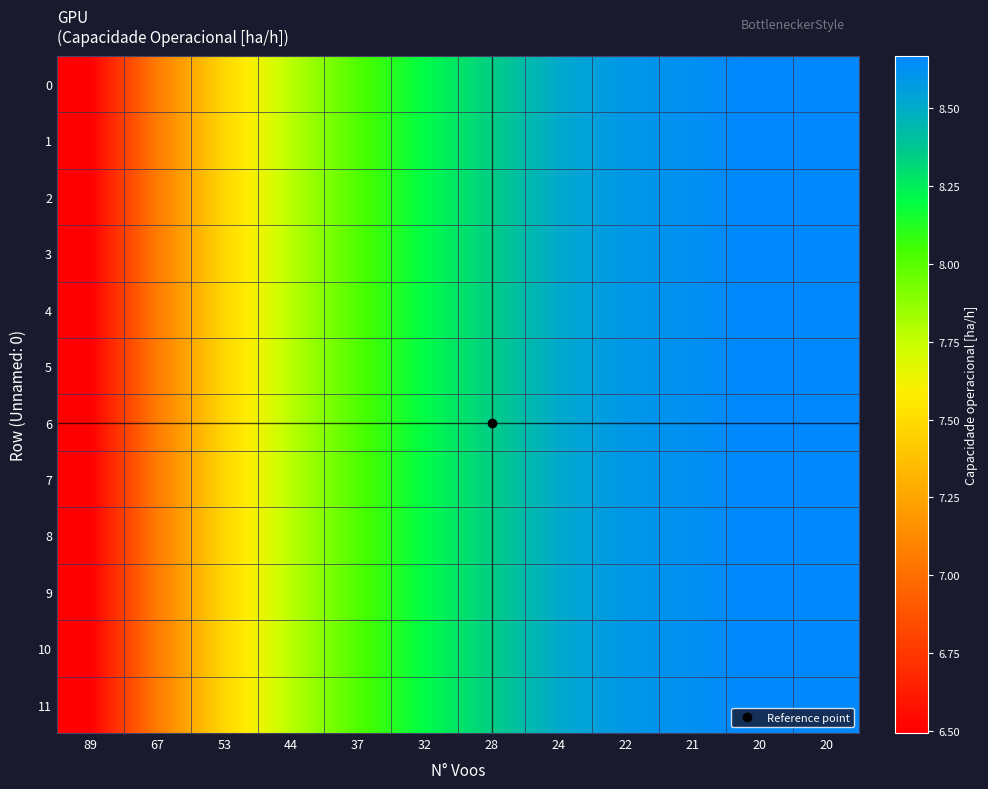

Reading right to left, list all the values displayed in this chart.

0: 20=8.7	20=8.7	21=8.6	22=8.6	24=8.5	28=8.3	32=8.2	37=8.0	44=7.8	53=7.5	67=7.1	89=6.5
1: 20=8.7	20=8.7	21=8.6	22=8.6	24=8.5	28=8.3	32=8.2	37=8.0	44=7.8	53=7.5	67=7.1	89=6.5
2: 20=8.7	20=8.7	21=8.6	22=8.6	24=8.5	28=8.3	32=8.2	37=8.0	44=7.8	53=7.5	67=7.1	89=6.5
3: 20=8.7	20=8.7	21=8.6	22=8.6	24=8.5	28=8.3	32=8.2	37=8.0	44=7.8	53=7.5	67=7.1	89=6.5
4: 20=8.7	20=8.7	21=8.6	22=8.6	24=8.5	28=8.3	32=8.2	37=8.0	44=7.8	53=7.5	67=7.1	89=6.5
5: 20=8.7	20=8.7	21=8.6	22=8.6	24=8.5	28=8.3	32=8.2	37=8.0	44=7.8	53=7.5	67=7.1	89=6.5
6: 20=8.7	20=8.7	21=8.6	22=8.6	24=8.5	28=8.3	32=8.2	37=8.0	44=7.8	53=7.5	67=7.1	89=6.5
7: 20=8.7	20=8.7	21=8.6	22=8.6	24=8.5	28=8.3	32=8.2	37=8.0	44=7.8	53=7.5	67=7.1	89=6.5
8: 20=8.7	20=8.7	21=8.6	22=8.6	24=8.5	28=8.3	32=8.2	37=8.0	44=7.8	53=7.5	67=7.1	89=6.5
9: 20=8.7	20=8.7	21=8.6	22=8.6	24=8.5	28=8.3	32=8.2	37=8.0	44=7.8	53=7.5	67=7.1	89=6.5
10: 20=8.7	20=8.7	21=8.6	22=8.6	24=8.5	28=8.3	32=8.2	37=8.0	44=7.8	53=7.5	67=7.1	89=6.5
11: 20=8.7	20=8.7	21=8.6	22=8.6	24=8.5	28=8.3	32=8.2	37=8.0	44=7.8	53=7.5	67=7.1	89=6.5